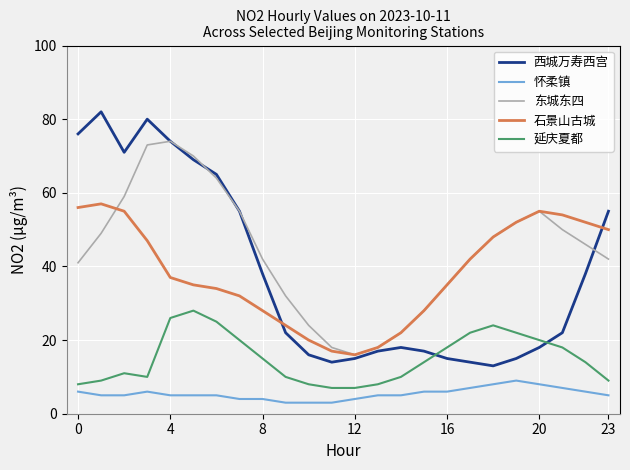

Which series has the largest total across all categories?

东城东四